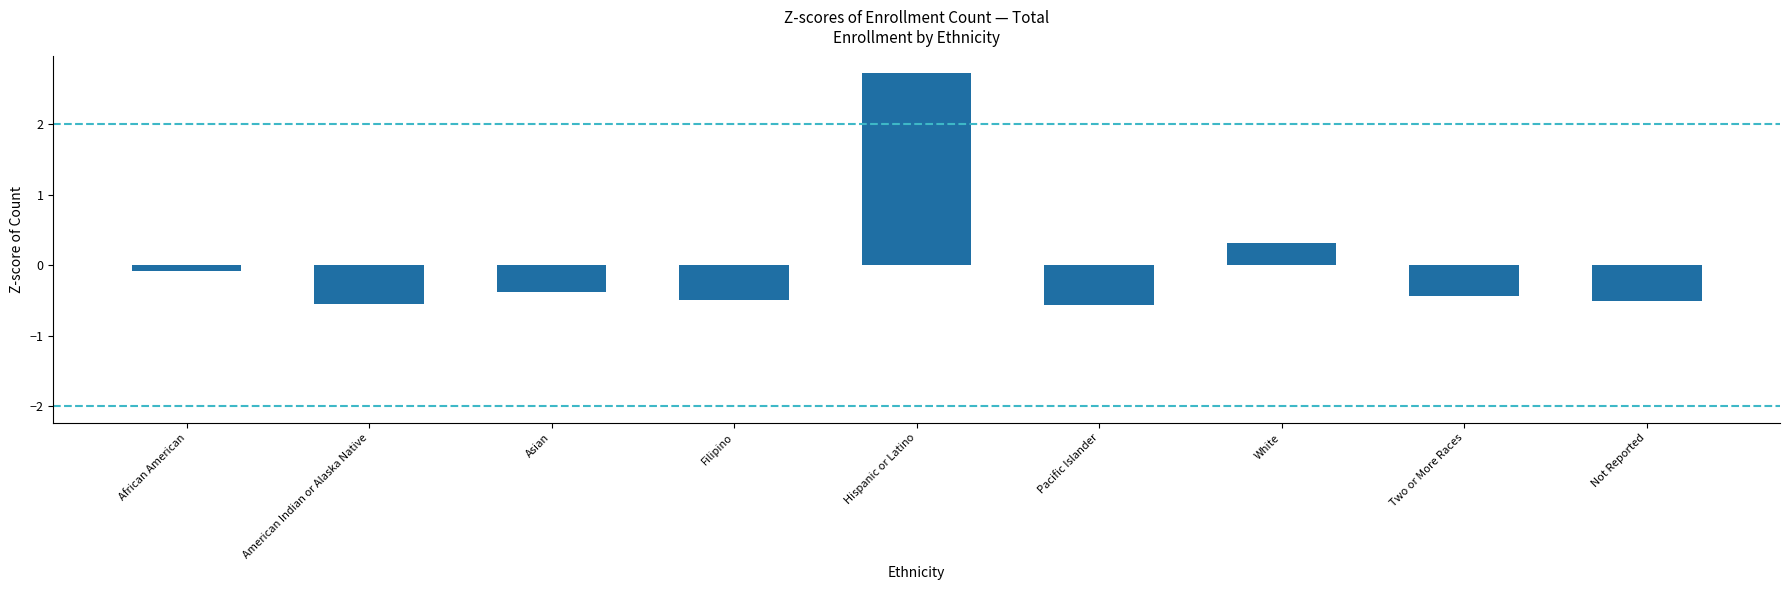

Where does the data first go above 0?

Hispanic or Latino